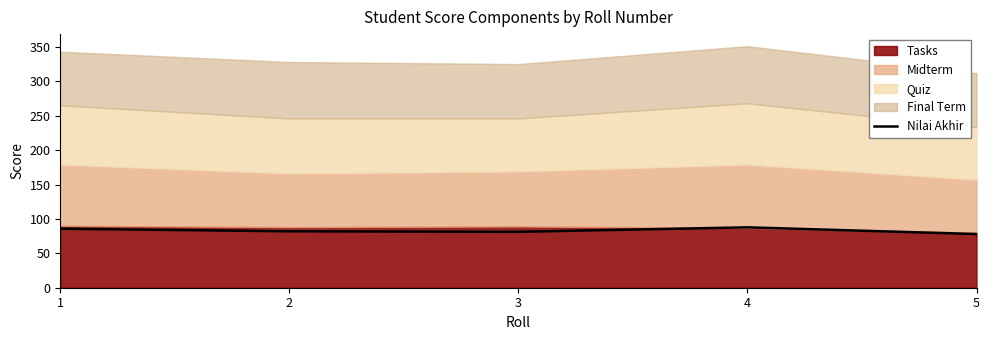

What is the smallest value displayed?

78.0